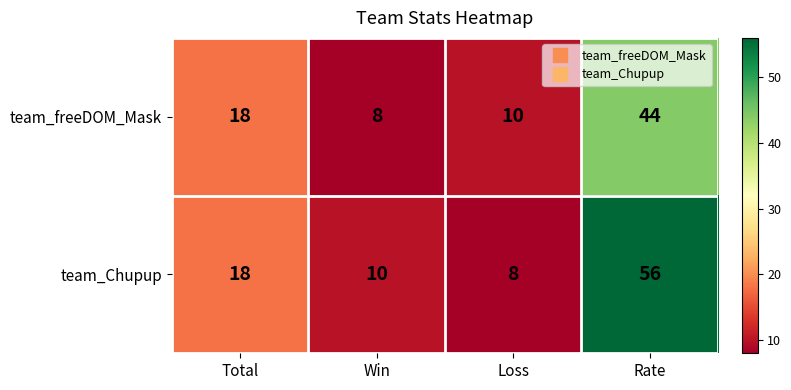

Reading left to right, extract all data points from this chart.

team_freeDOM_Mask: 18	8	10	44
team_Chupup: 18	10	8	56